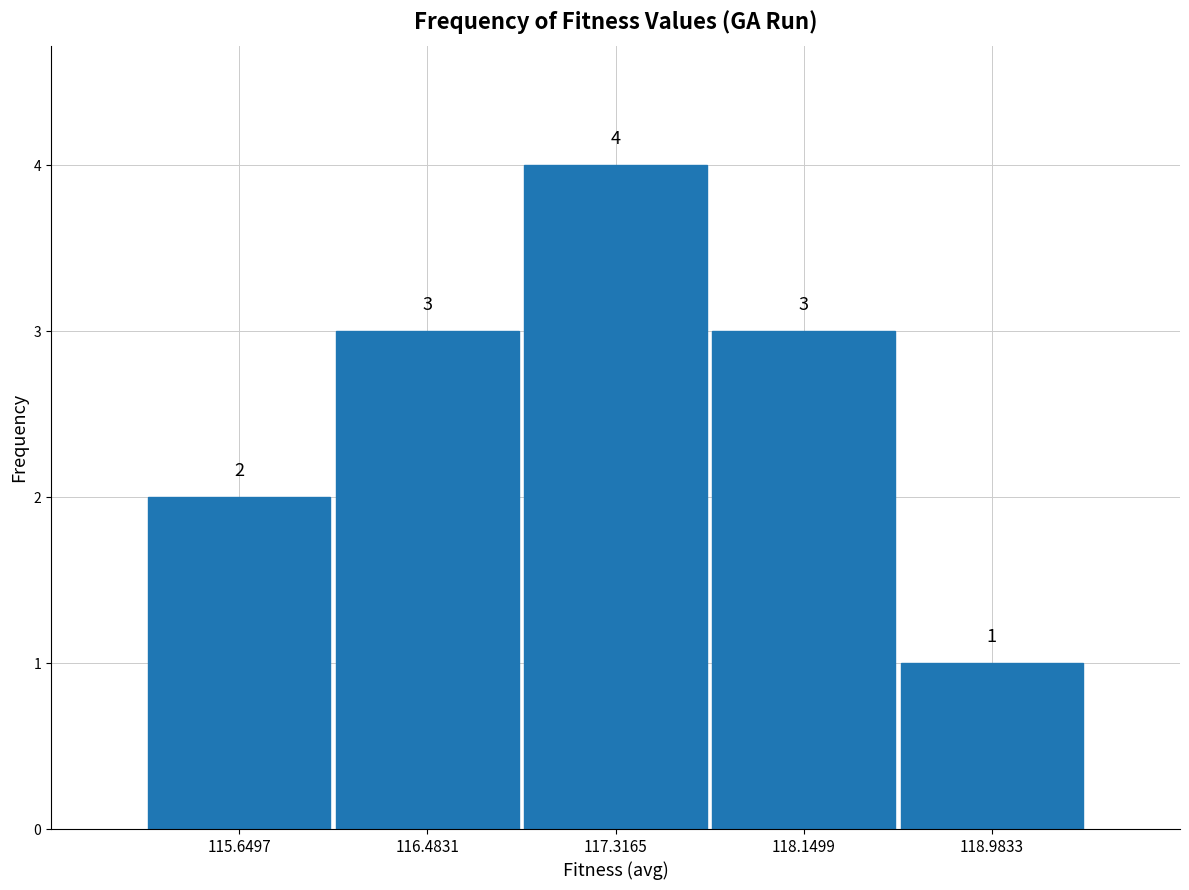

Reading left to right, list every bar in this chart as the range it spans on the x-axis followed by its height. The bar edges are not printed on the chart, so give them approximately, as read against the axis.

115.2 to 116.1: 2
116.1 to 116.9: 3
116.9 to 117.7: 4
117.7 to 118.6: 3
118.6 to 119.4: 1